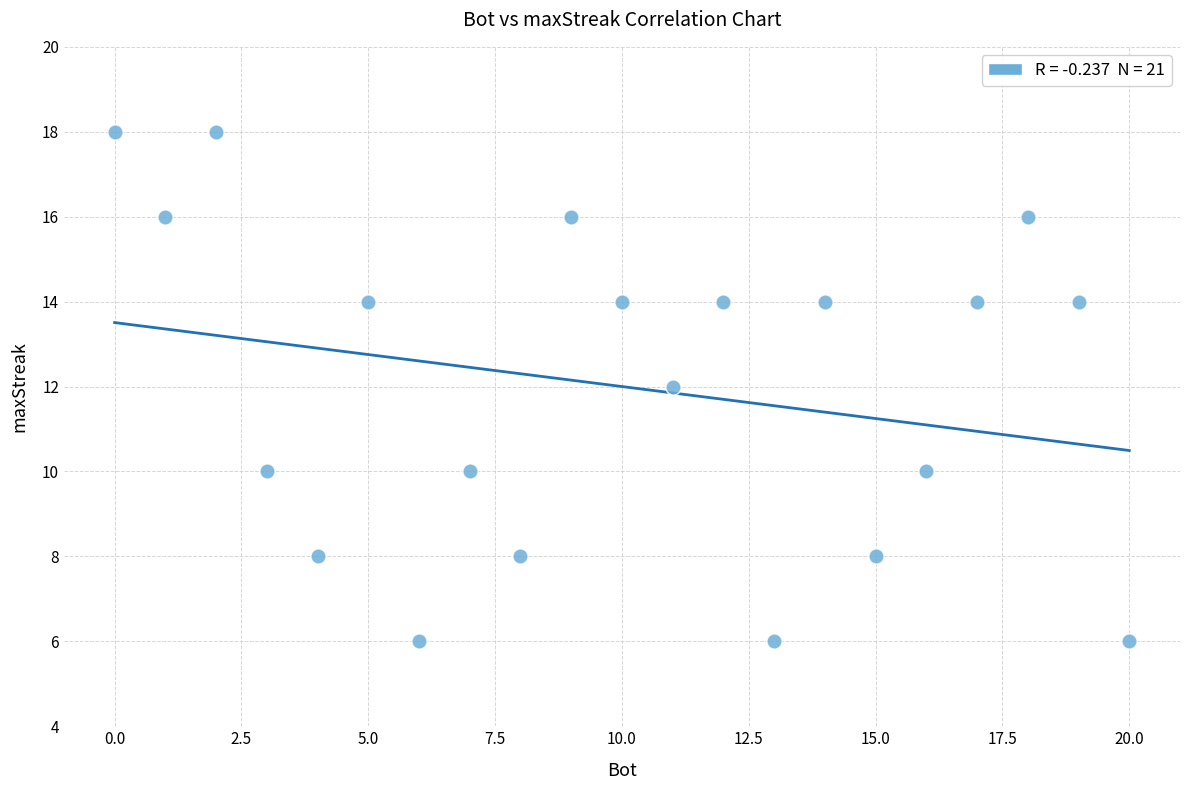

What is the range of Y values (max minus min)?

12